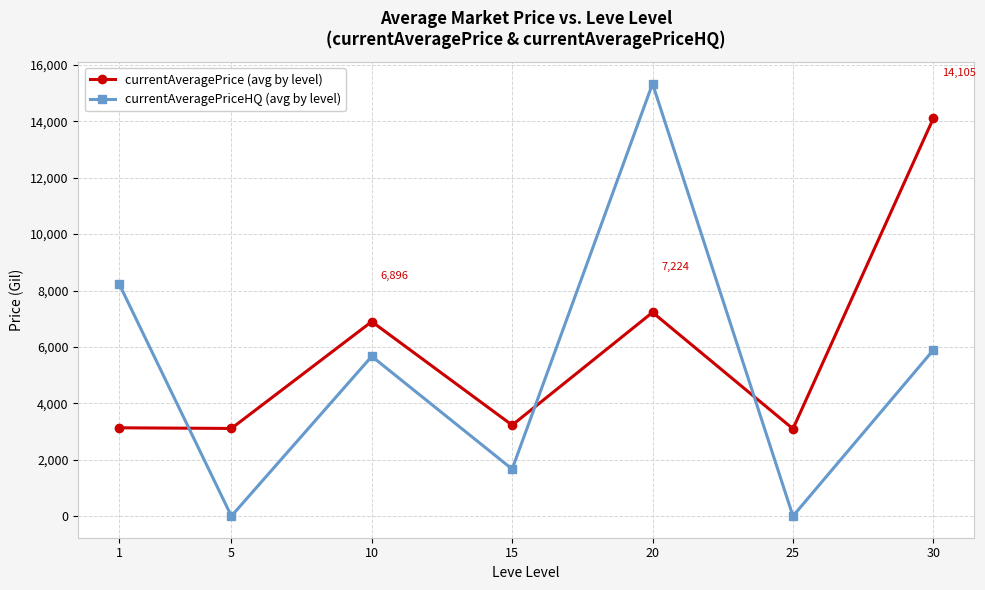

What is the difference between the highest and lowest values at 15?

1559.2